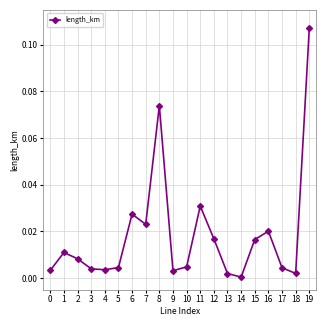

At which category does the chart reach its peak across all series?

19